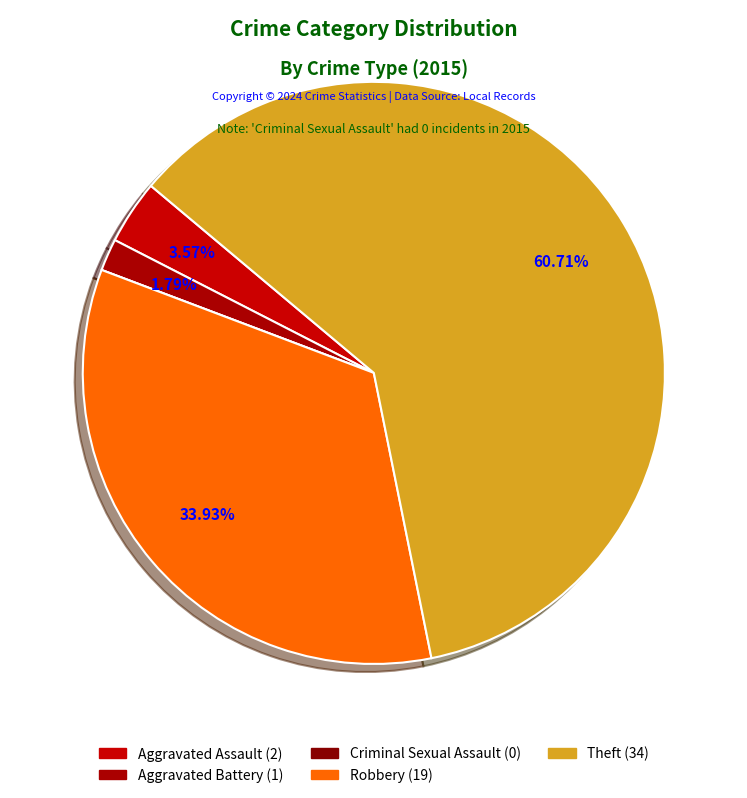

Which category has the smallest portion of the pie?

Criminal Sexual Assault